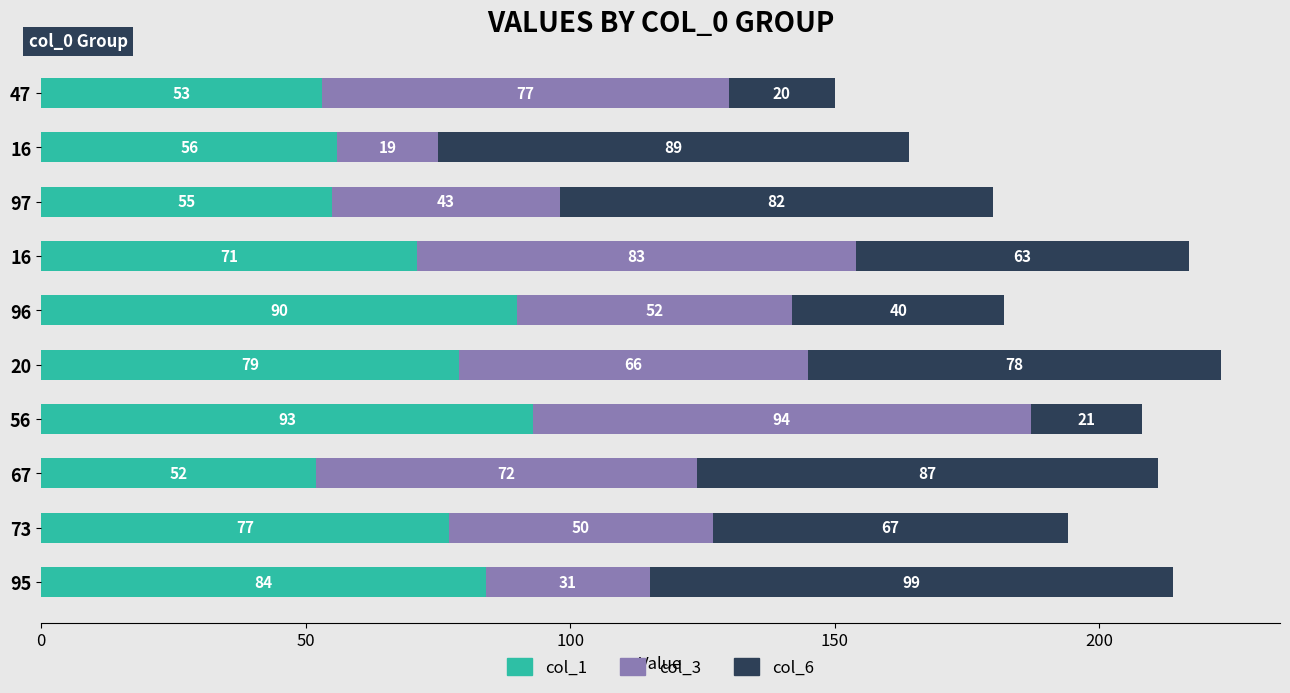

Reading left to right, transcribe all the data shown in this chart.

col_1: 53	56	55	71	90	79	93	52	77	84
col_3: 77	19	43	83	52	66	94	72	50	31
col_6: 20	89	82	63	40	78	21	87	67	99